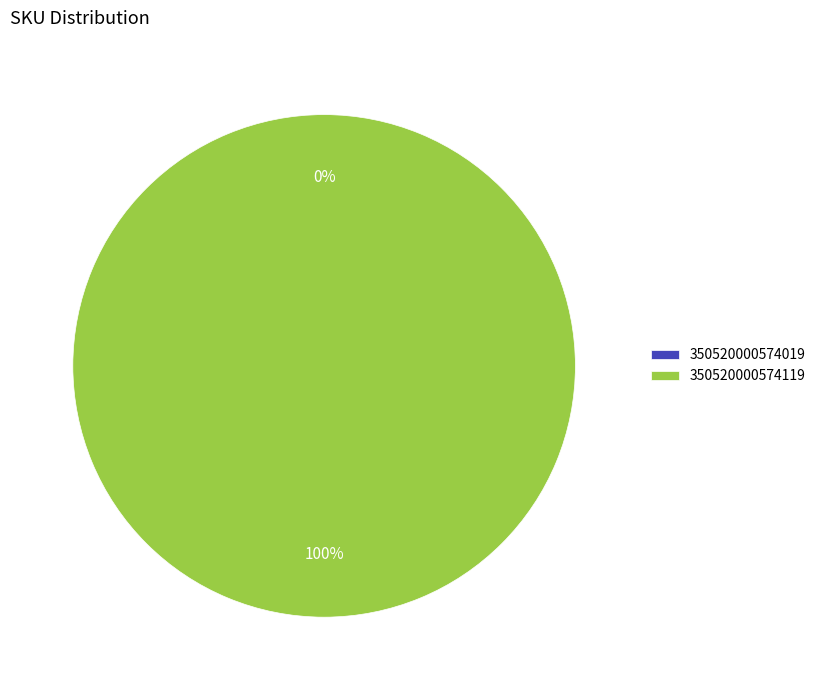

What percentage is the 350520000574119 slice, to the nearest percent?

100%